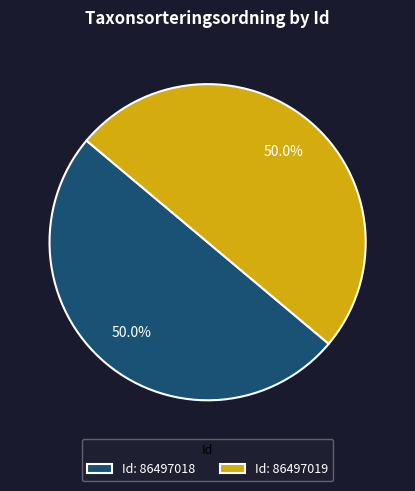

Do Id: 86497018 and Id: 86497019 together represent more than half of the pie?

Yes